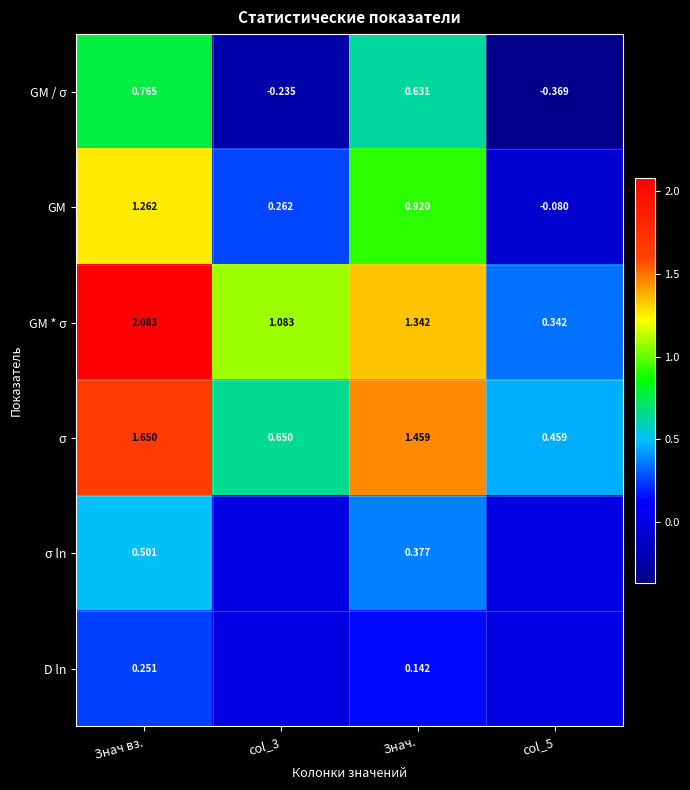

Rank the categories by GM value from highest to lowest.

Знач вз., Знач., col_3, col_5